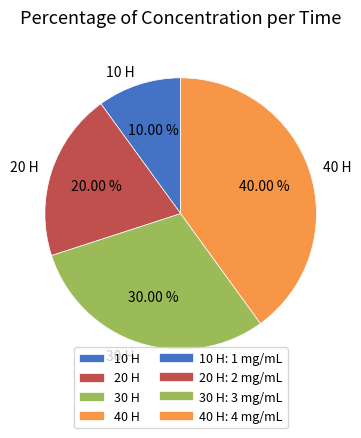

What percentage do 10 and 30 together represent?

40.0%